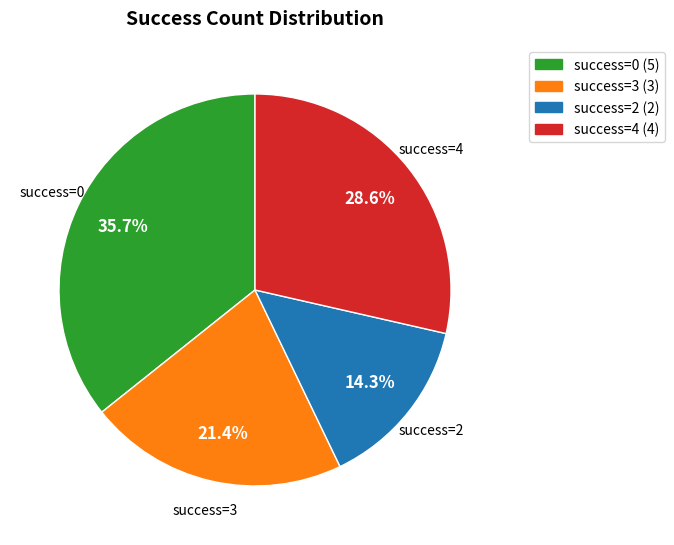

Between success=3 (3) and success=4 (4), which is larger?

success=4 (4)